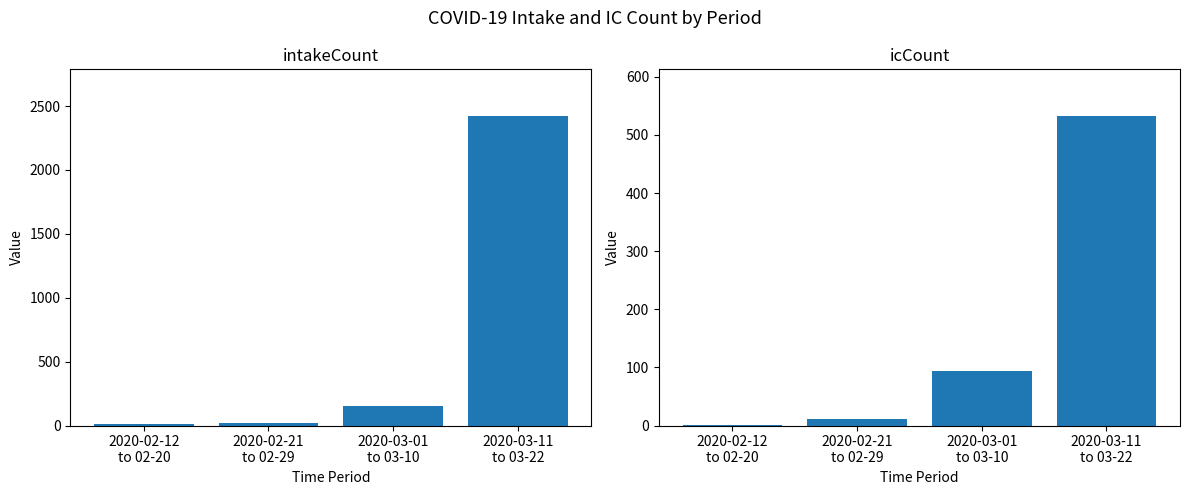

Reading left to right, list all the values displayed in this chart.

intakeCount: 2020-02-12
to 02-20=9	2020-02-21
to 02-29=20	2020-03-01
to 03-10=153	2020-03-11
to 03-22=2424
icCount: 2020-02-12
to 02-20=1	2020-02-21
to 02-29=11	2020-03-01
to 03-10=93	2020-03-11
to 03-22=533